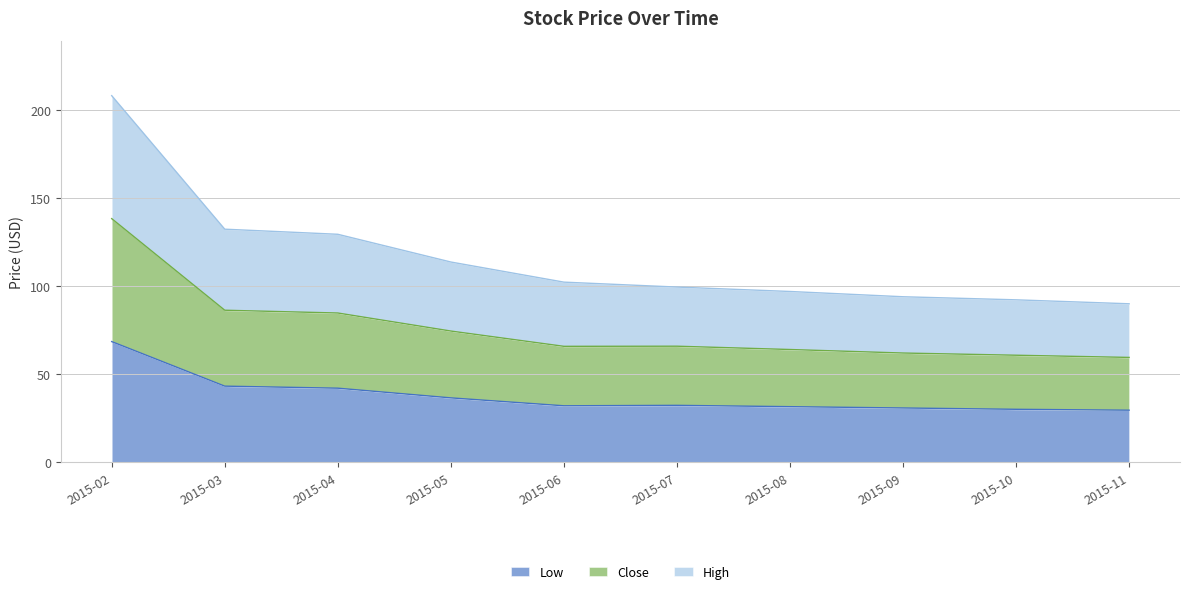

Which series has the largest range (max minus min)?

High